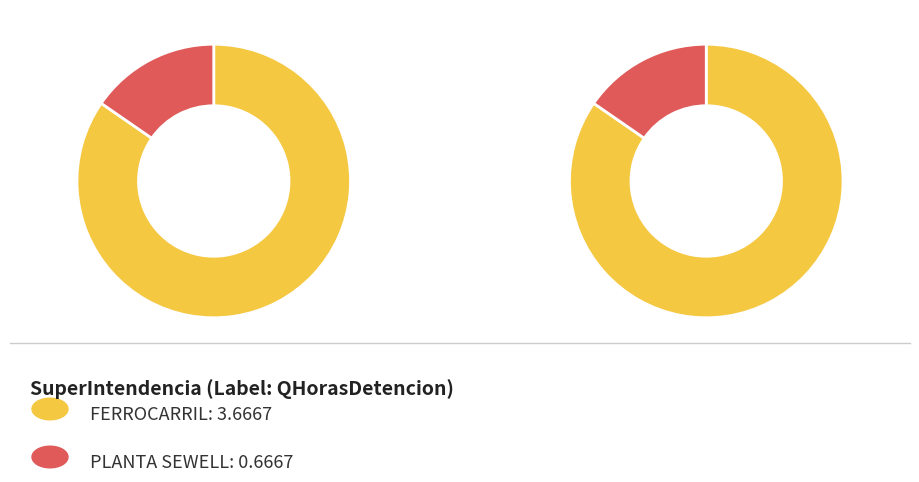

Which slice is the smallest?

PLANTA SEWELL